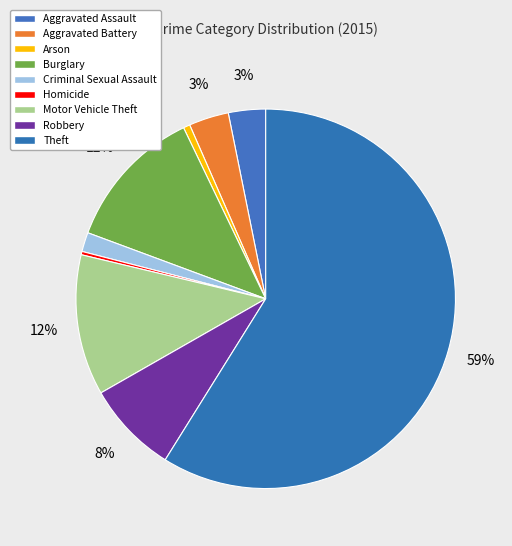

To the nearest percent, what is the difference between the largest and smallest slice percentages?

59%